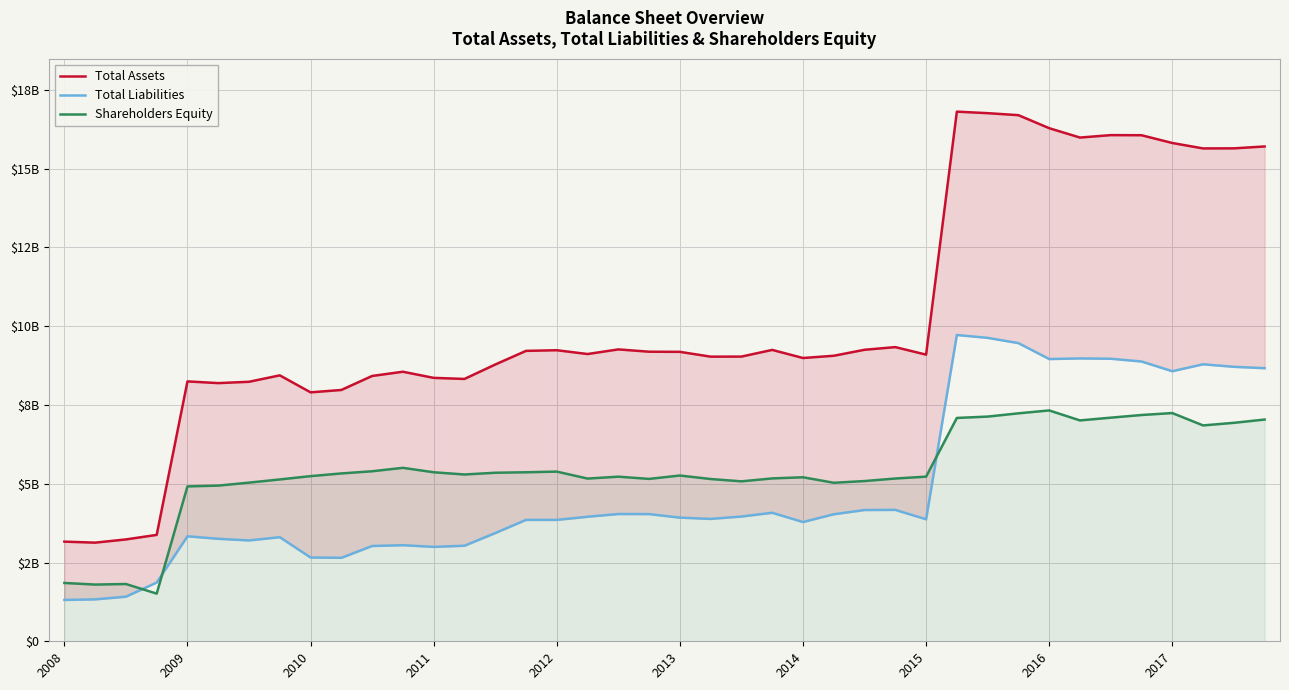

What is the label of the 19th point from the right?

21